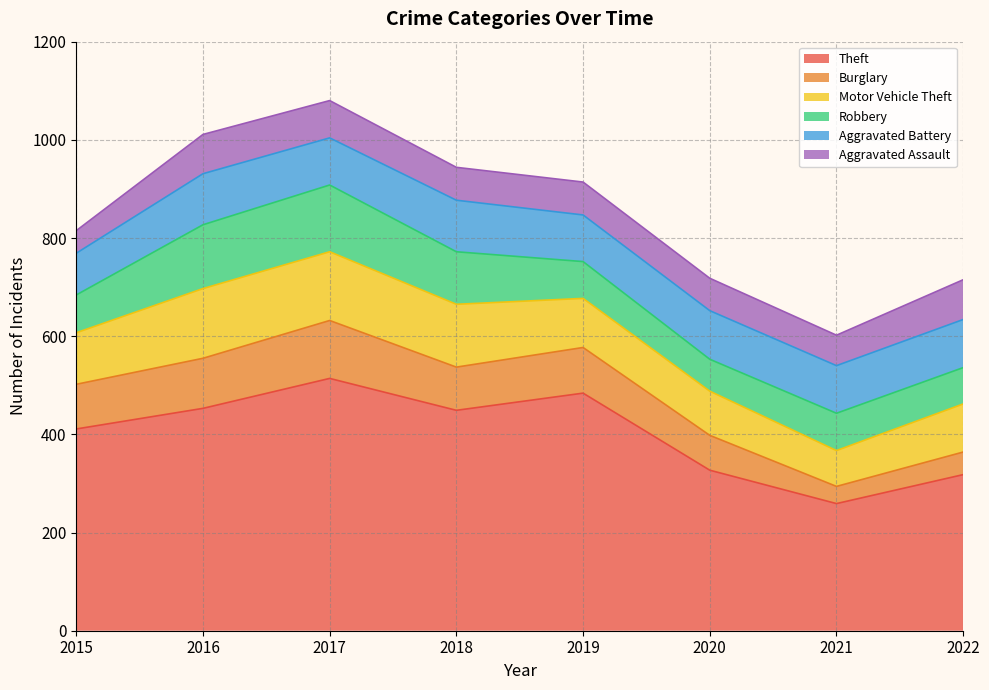

Between 2018 and 2019, which series saw the biggest shift?

Theft